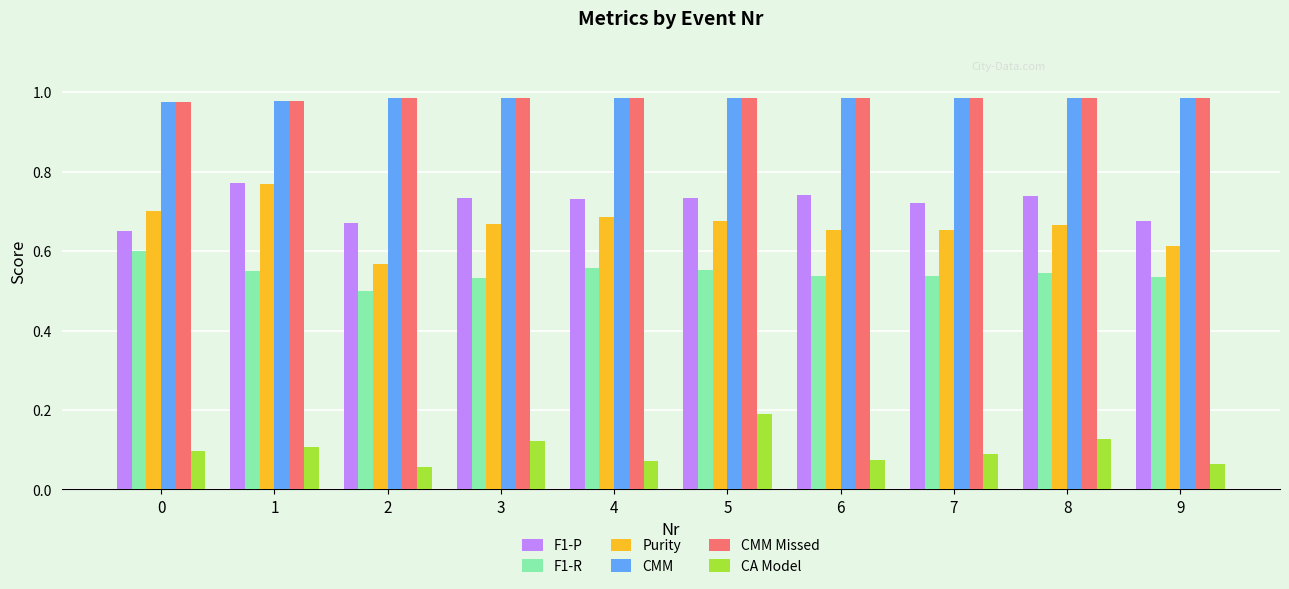

True or false: Purity has a value of 0.7 at 4.

True